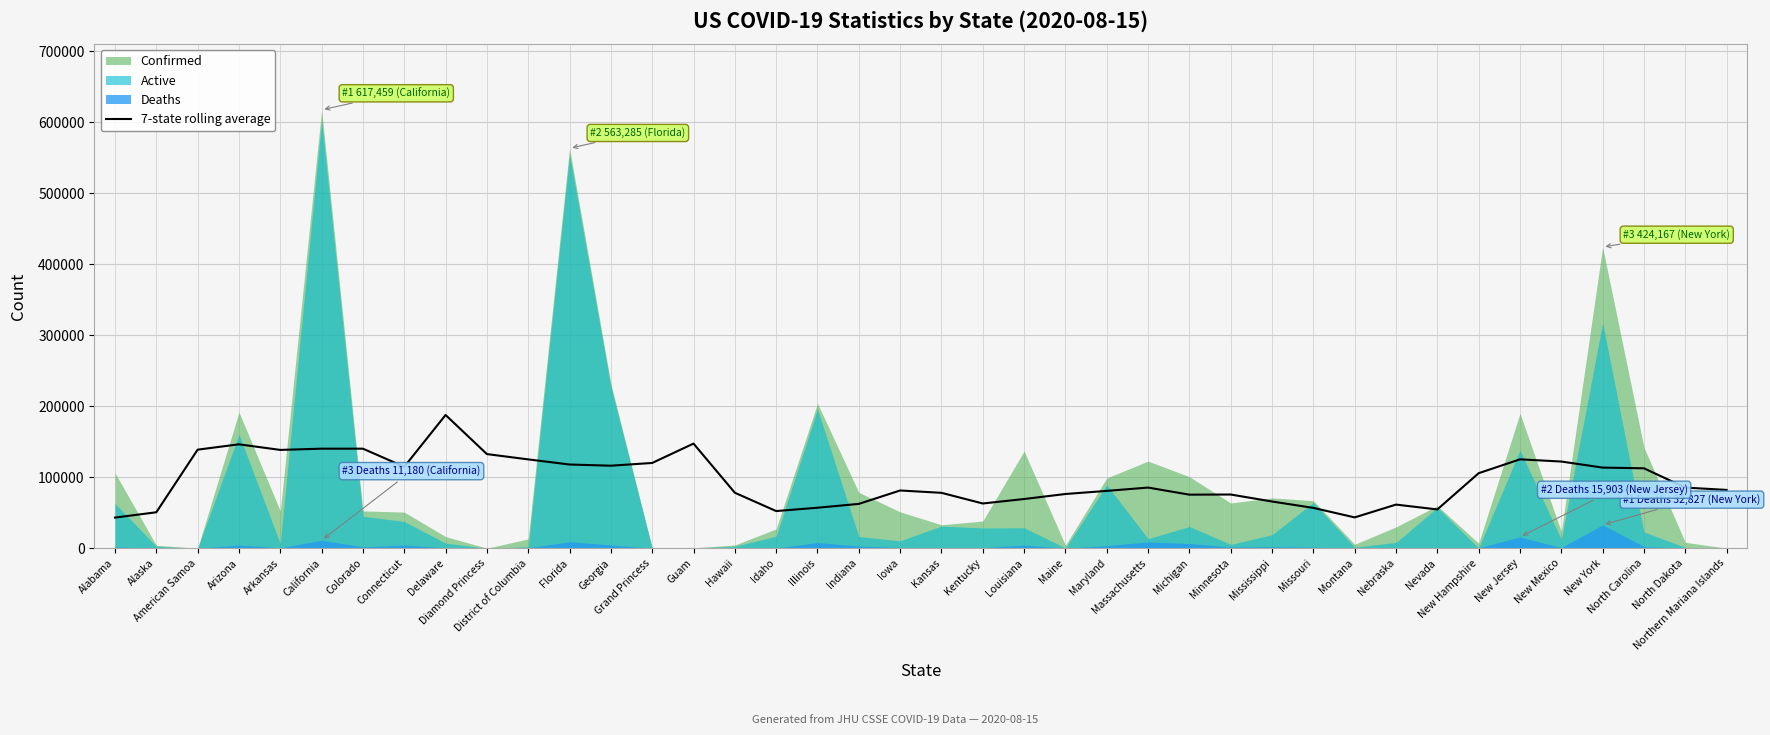

Count the number of categories in the chart.

40